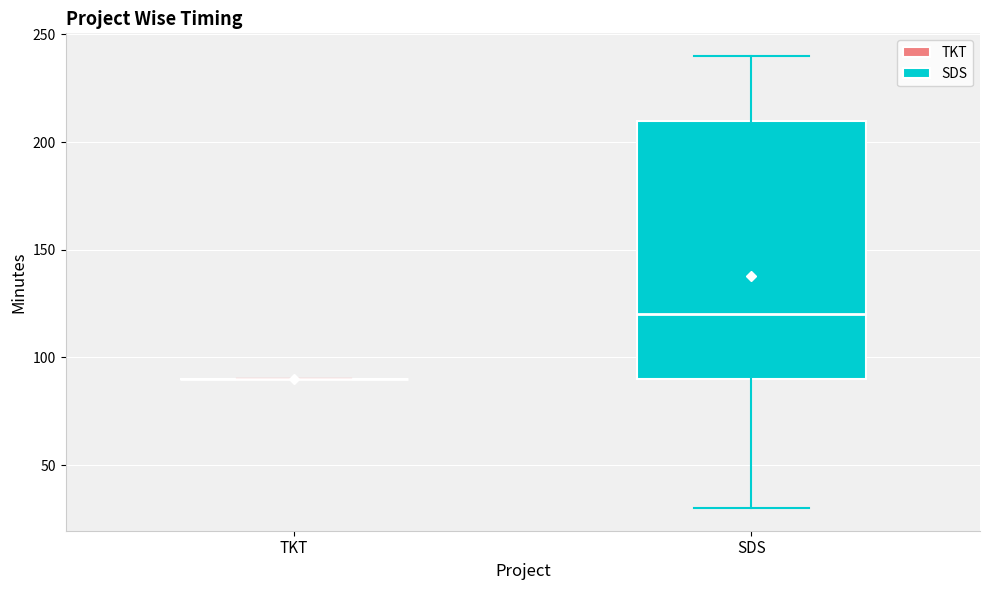

Reading left to right, transcribe this box plot: for each box, give where its median line is, the range the box spans, and where its two whiskers end, as read against the y-axis. The values are not printed on the chart, so give them approximately, as read against the axis.

TKT: box collapsed to a line at 90, whiskers 90 to 90
SDS: median 120, box 90 to 210, whiskers 30 to 240